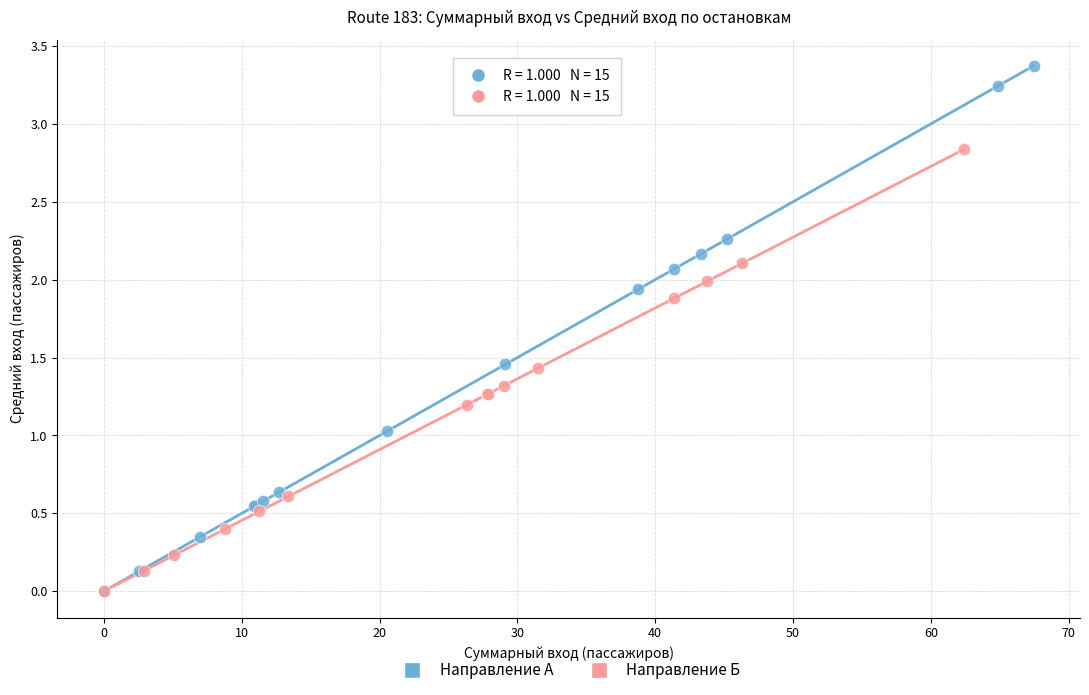

Which series contains the highest Y value?

Направление А